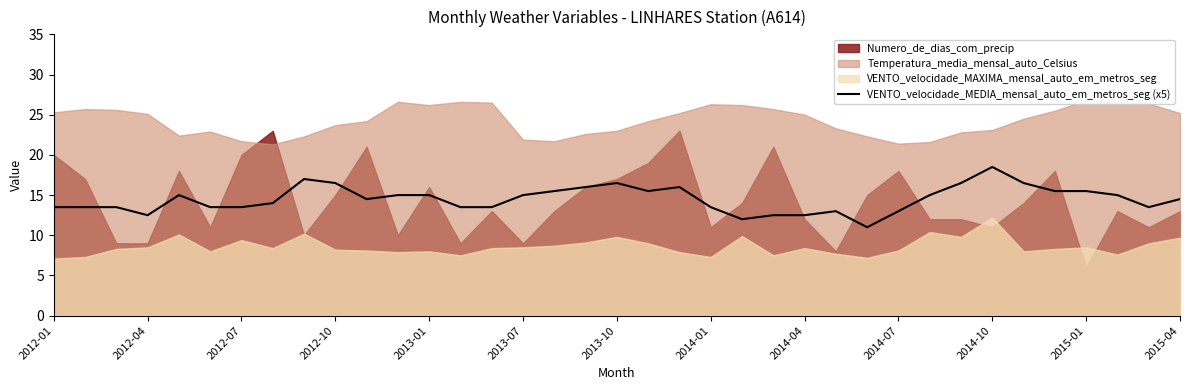

What is the highest value of the VENTO_velocidade_MEDIA_mensal_auto_em_metros_seg (x5) series?

18.5